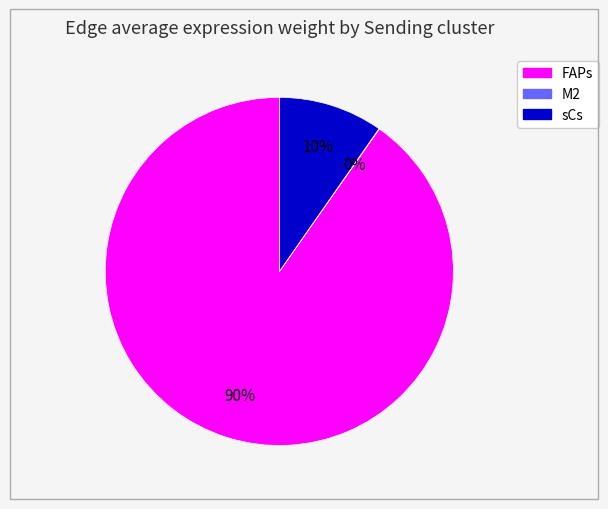

Is there any slice that represents more than half of the pie?

Yes